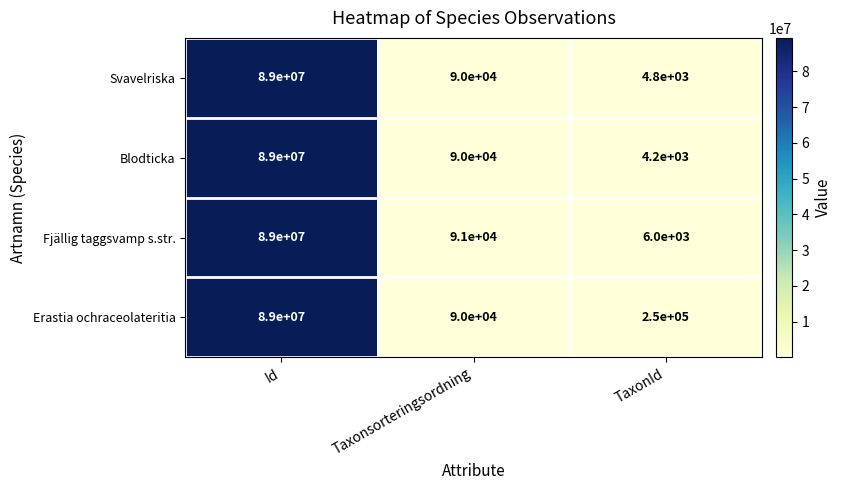

Is it true that Svavelriska equals 147995 at Taxonsorteringsordning?

False